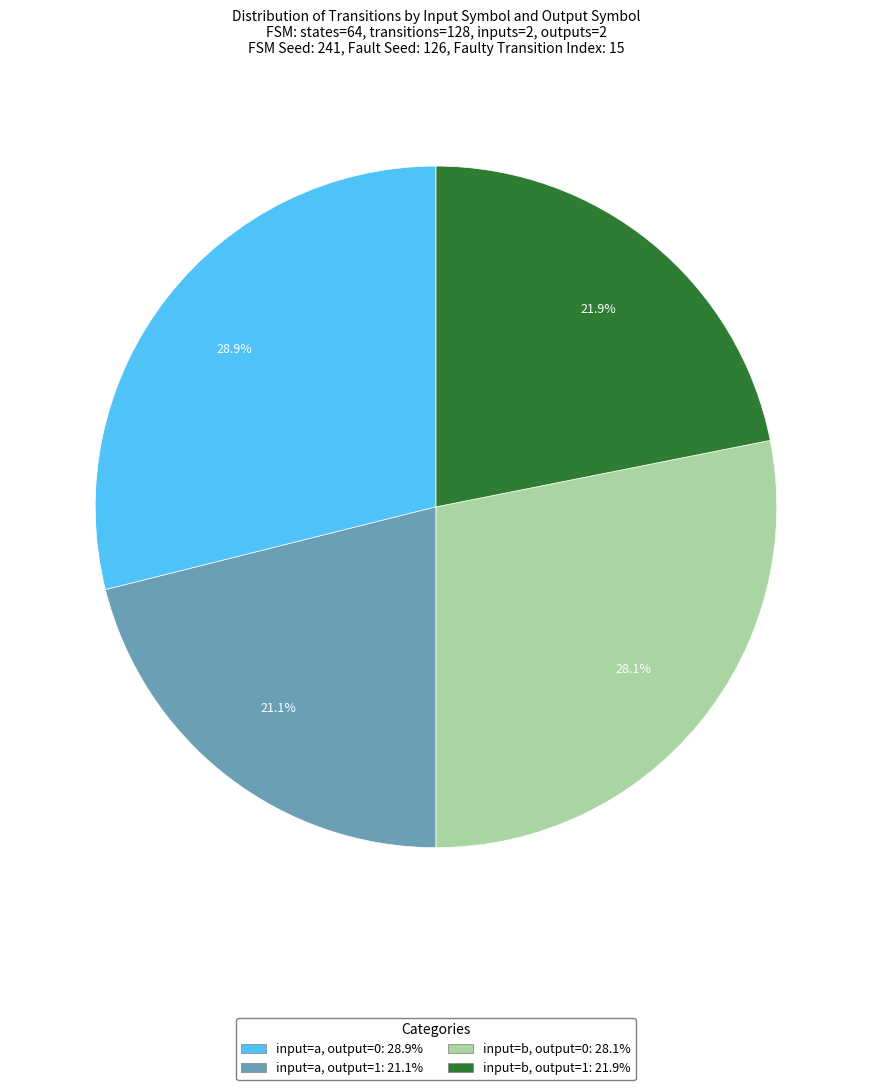

Does any single category account for the majority?

No